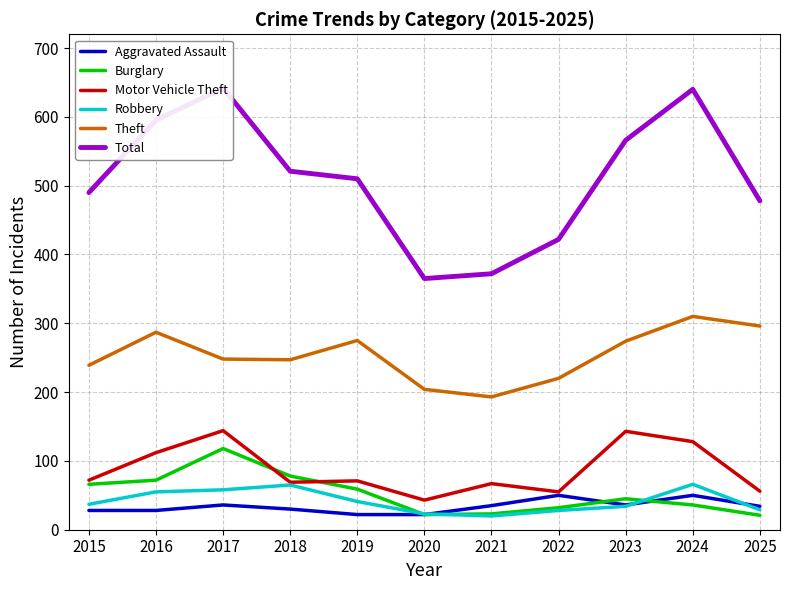

Where is the first local minimum for Theft?

2018